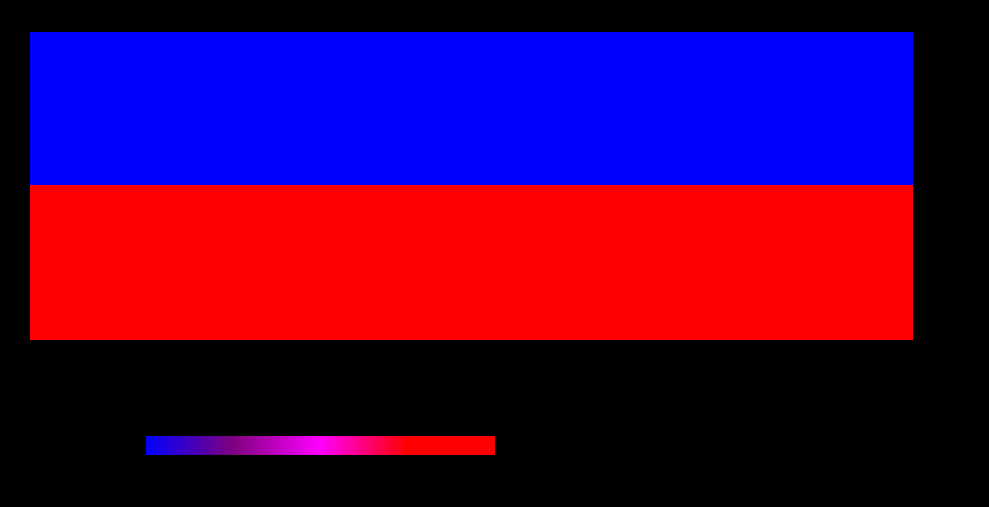

At which category does the chart reach its minimum across all series?

Ost